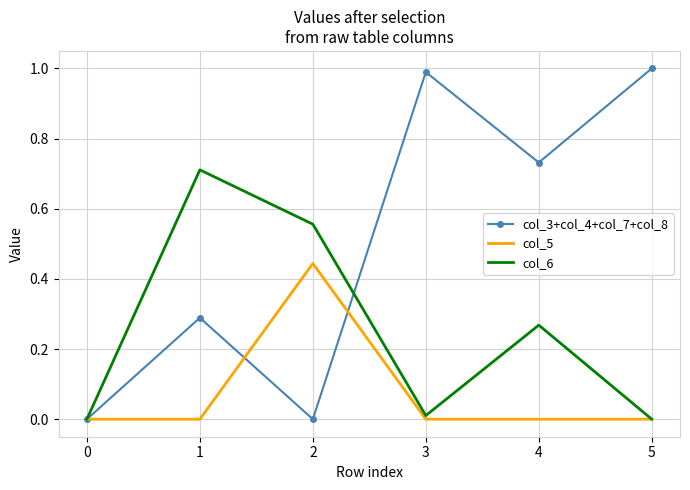

What is the difference between the maximum and minimum values in the col_3+col_4+col_7+col_8 series?

1.0